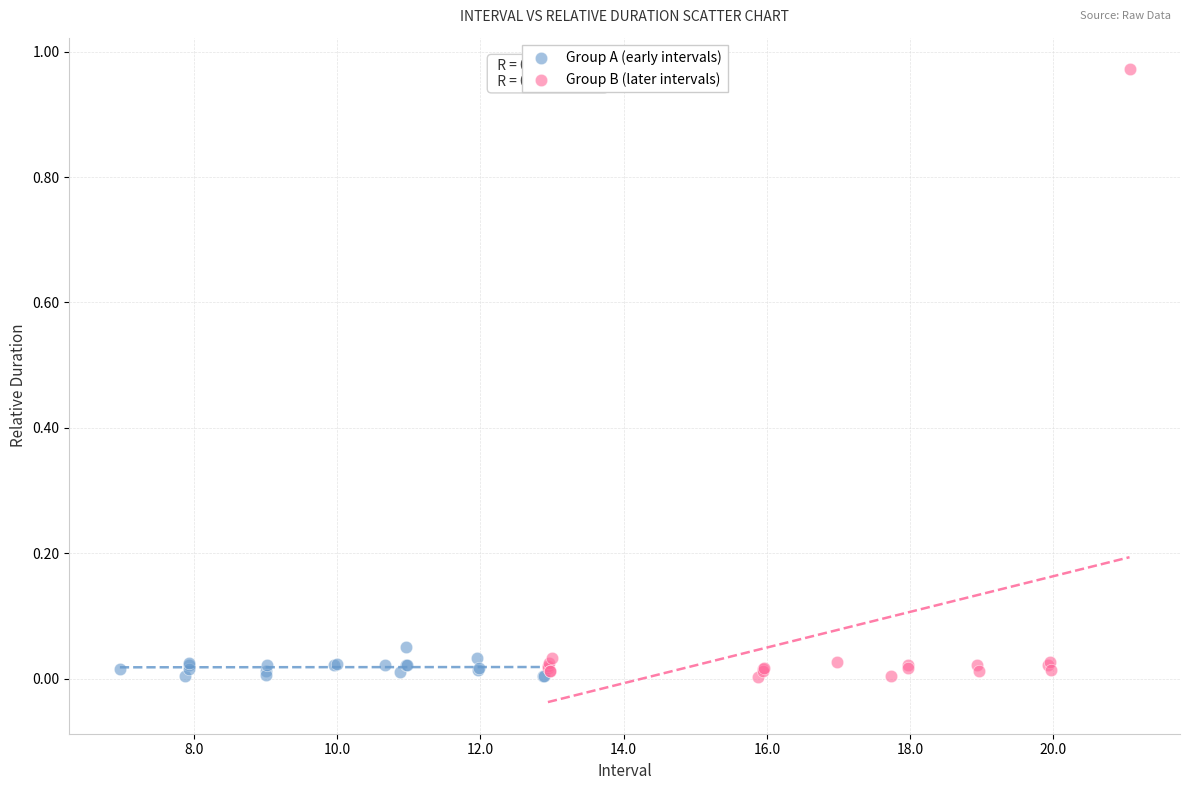

Which series contains the highest Y value?

Group B (later intervals)